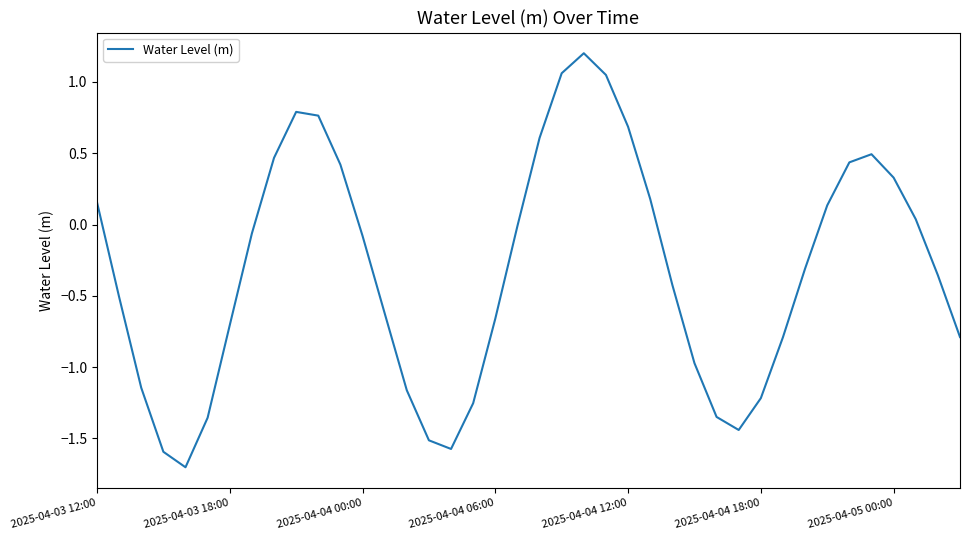

True or false: the data has more than 1 interior local peaks.

True